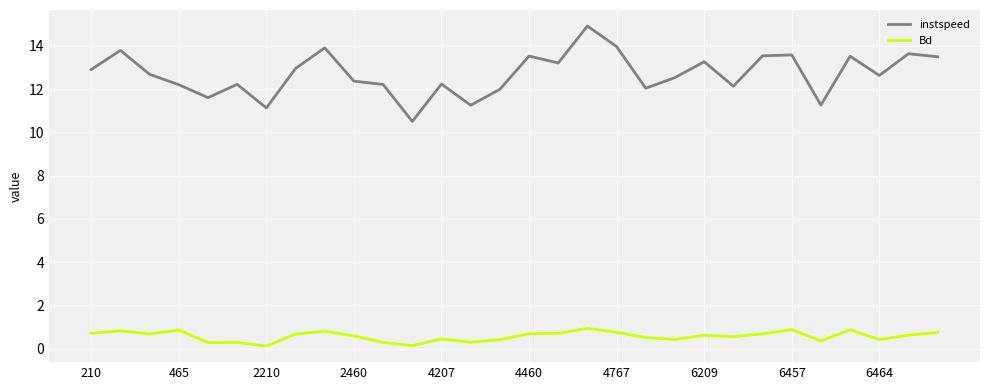

Which series has the largest total across all categories?

instspeed